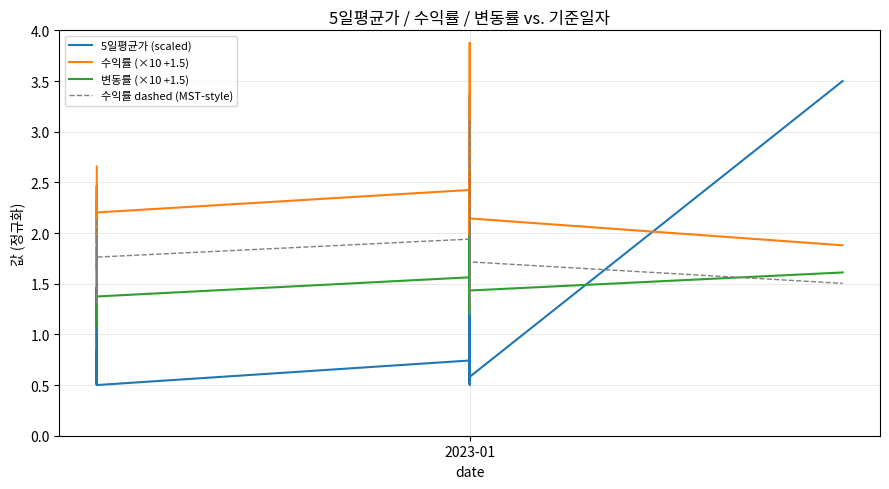

What is the label of the 26th point from the left?

2023-01